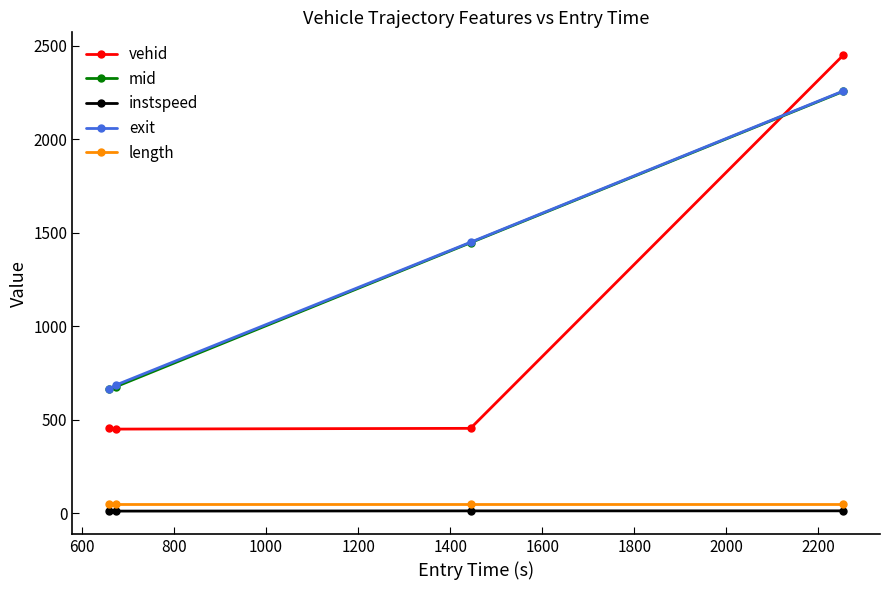

What is the smallest value displayed?

10.2